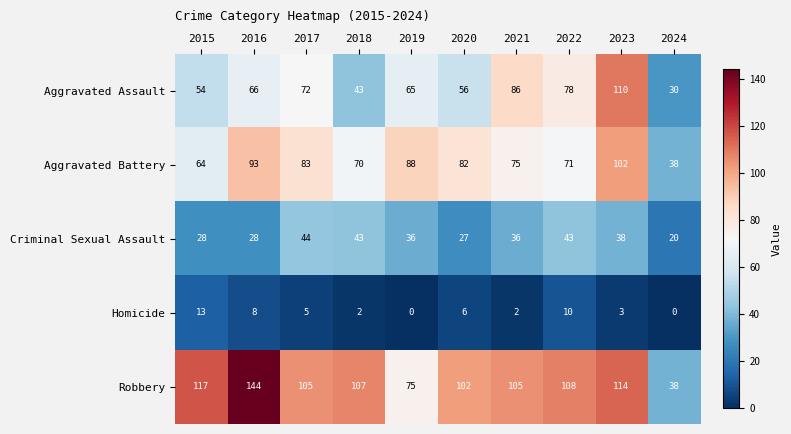

Rank the series by their maximum value, from lowest to highest.

Homicide, Criminal Sexual Assault, Aggravated Battery, Aggravated Assault, Robbery